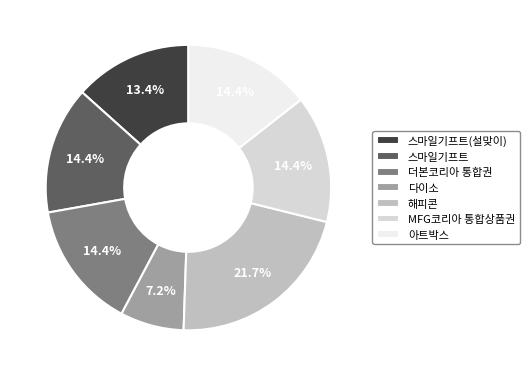

True or false: 스마일기프트 accounts for 4% of the total.

False